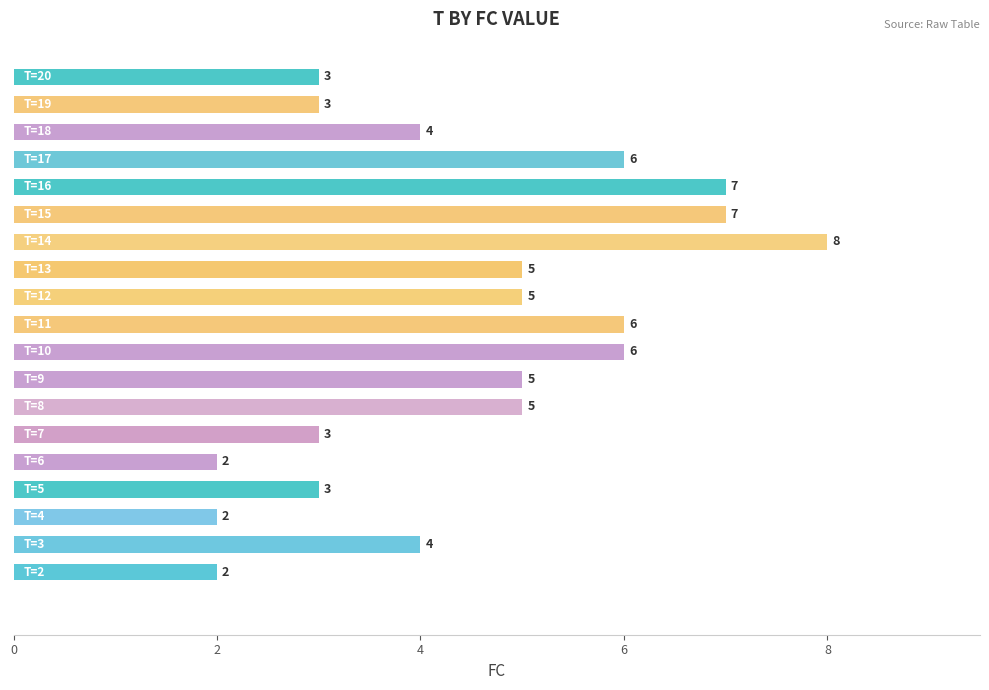

What is the greatest value displayed?

8